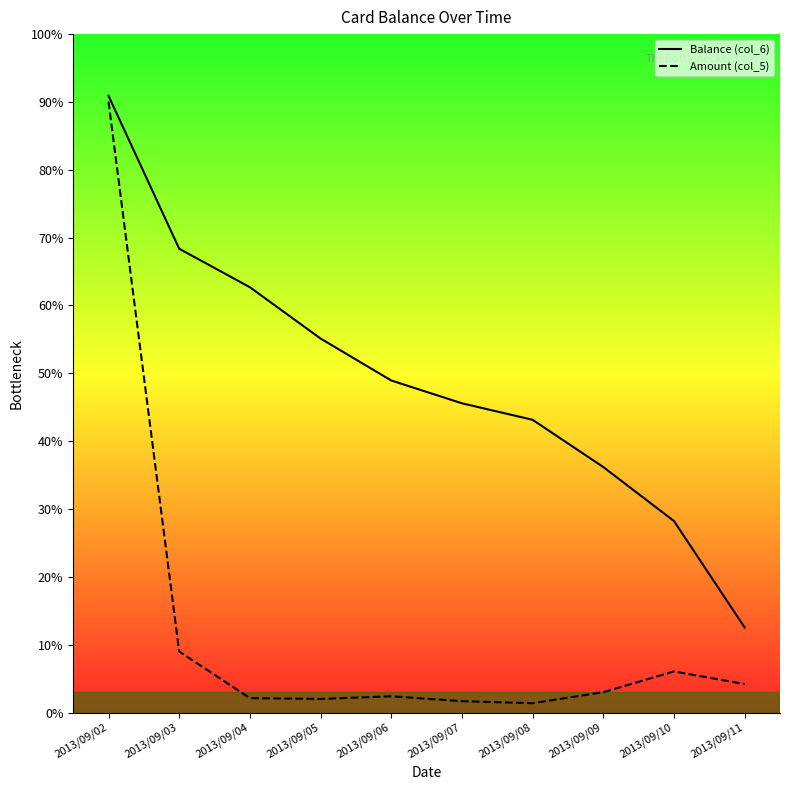

True or false: Amount (col_5) has more than 0 interior local peaks.

True